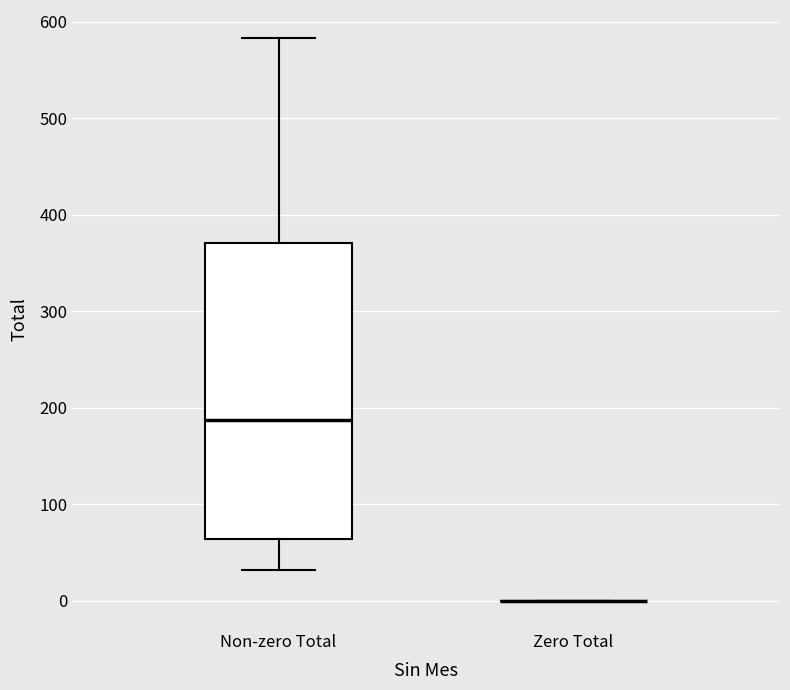

Reading left to right, transcribe this box plot: for each box, give where its median line is, the range the box spans, and where its two whiskers end, as read against the y-axis. The values are not printed on the chart, so give them approximately, as read against the axis.

Non-zero Total: median 190, box 60 to 370, whiskers 30 to 580
Zero Total: box collapsed to a line at 0, whiskers 0 to 0